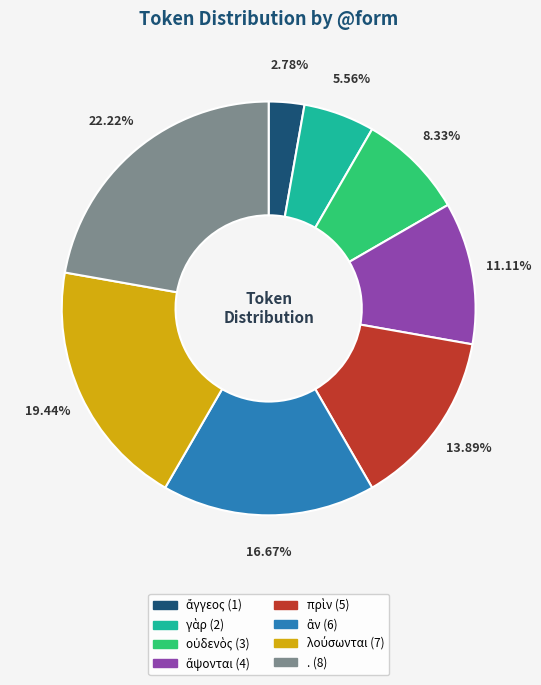

Is there a majority slice in this chart?

No